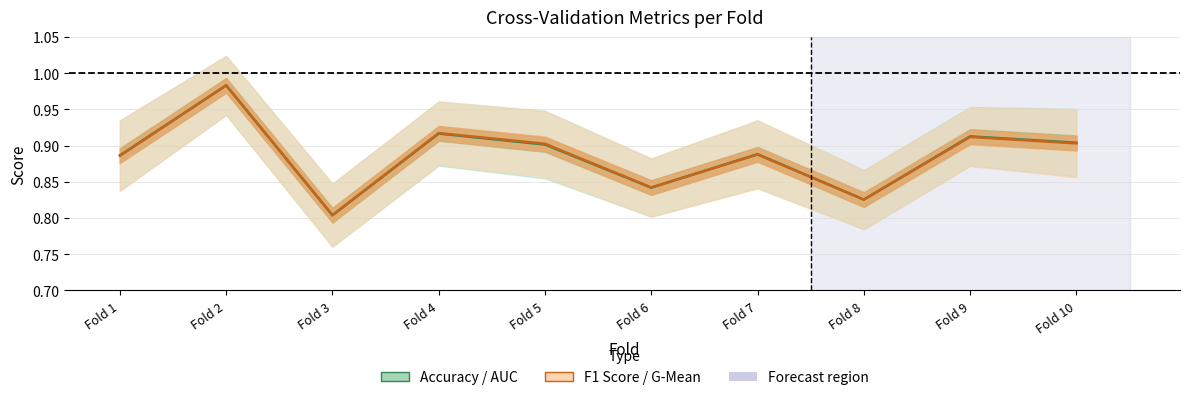

The value of Accuracy / AUC at Fold 5 is 0.9. True or false?

True